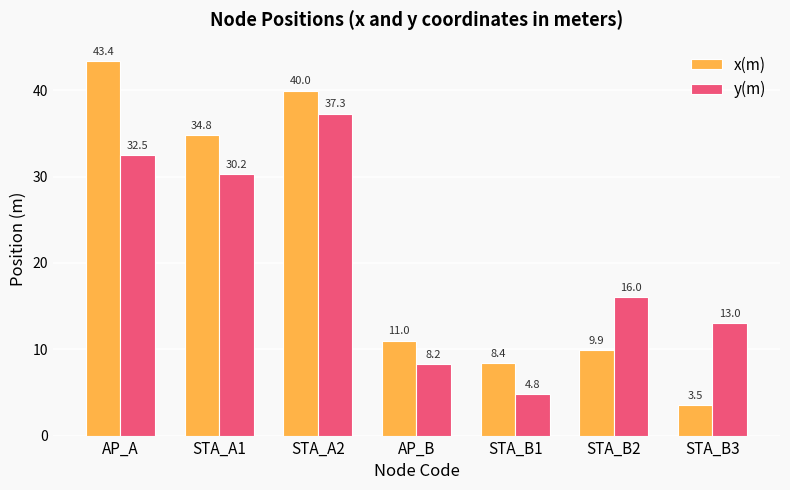

List the series in order of their peak value, lowest first.

y(m), x(m)